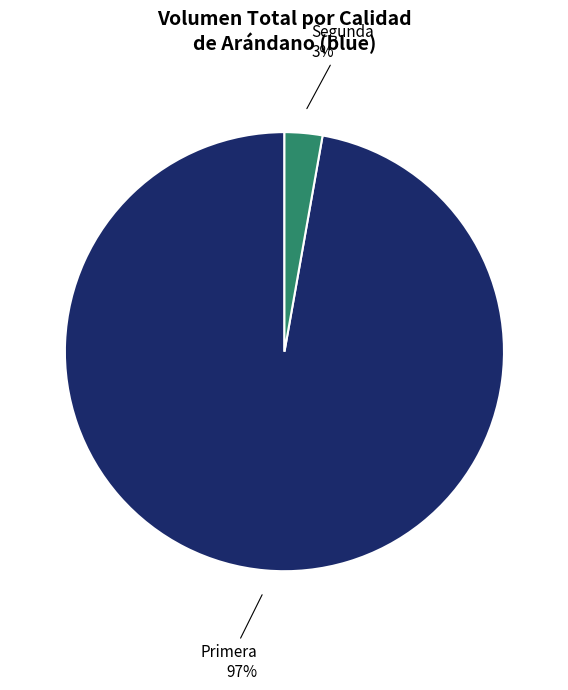

Count the number of slices in the pie.

2